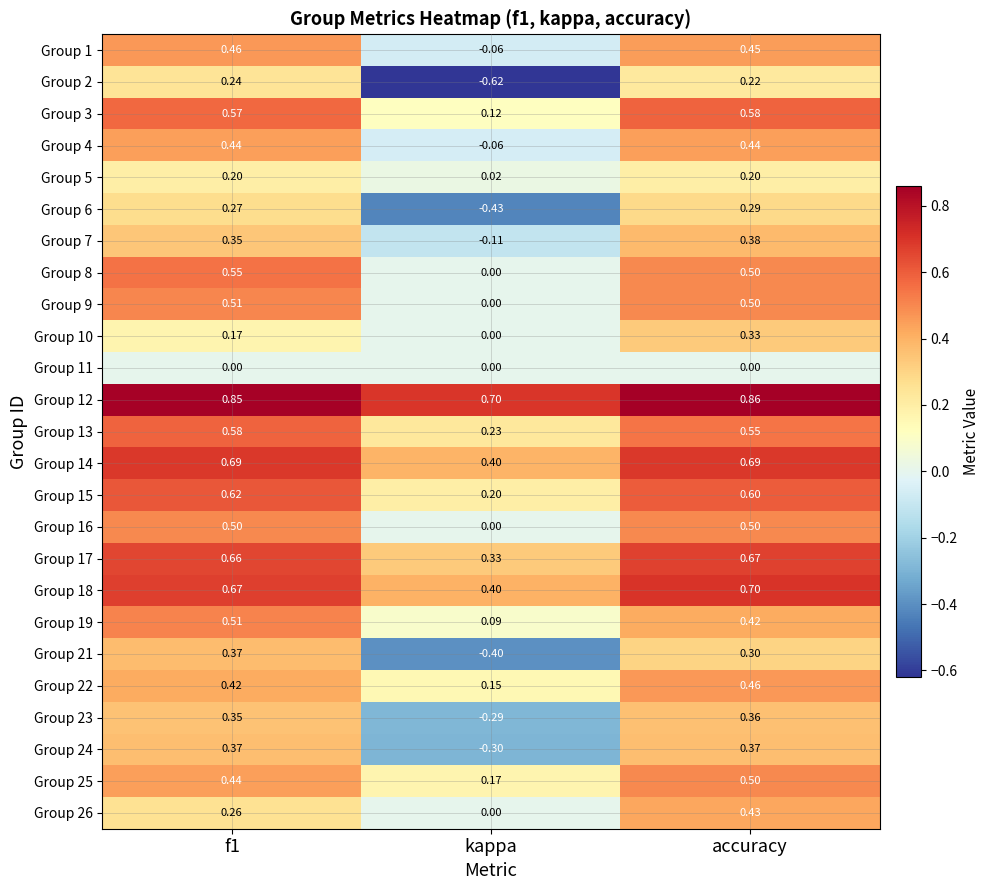

At which label is Group 15 closest to 0?

kappa